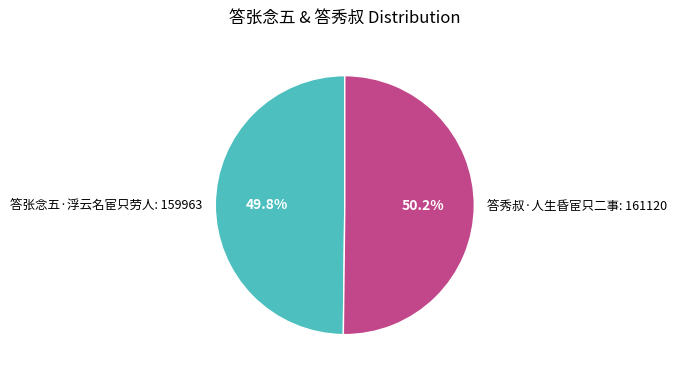

Count the number of slices in the pie.

2